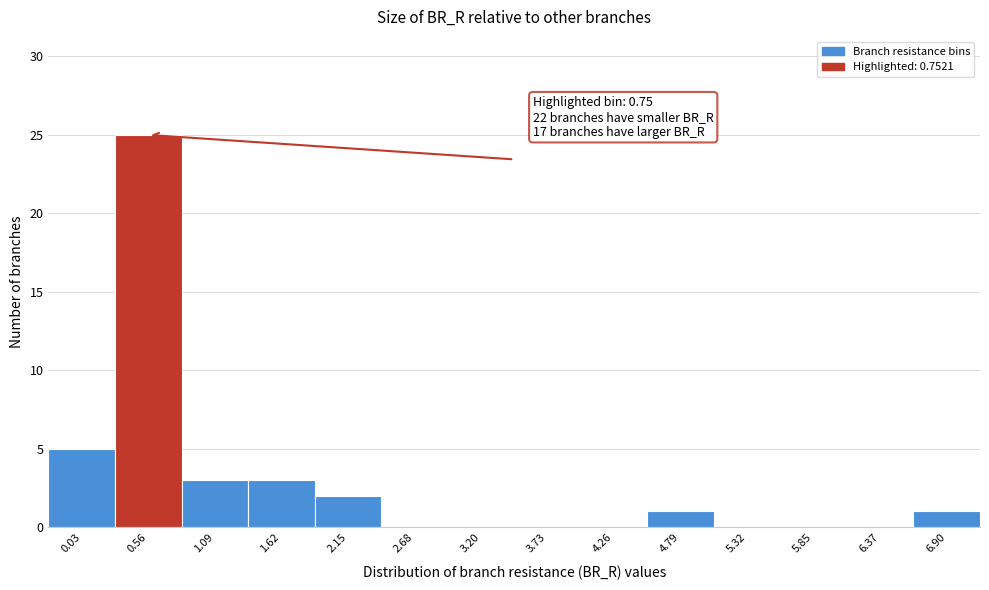

Reading left to right, transcribe all the data shown in this chart.

0.03=5	0.56=25	1.09=3	1.62=3	2.15=2	2.68=0	3.20=0	3.73=0	4.26=0	4.79=1	5.32=0	5.85=0	6.37=0	6.90=1